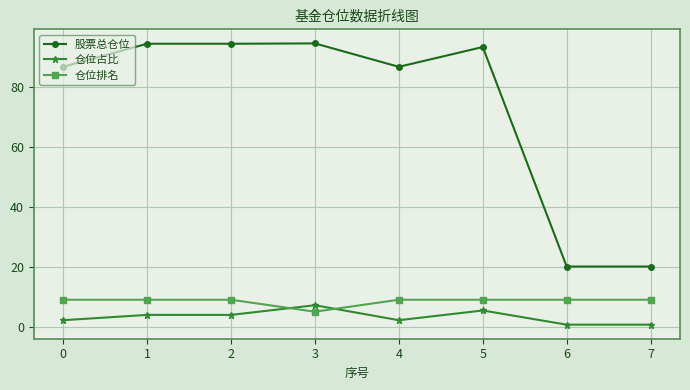

The value of 股票总仓位 at 1 is 94.6. True or false?

True